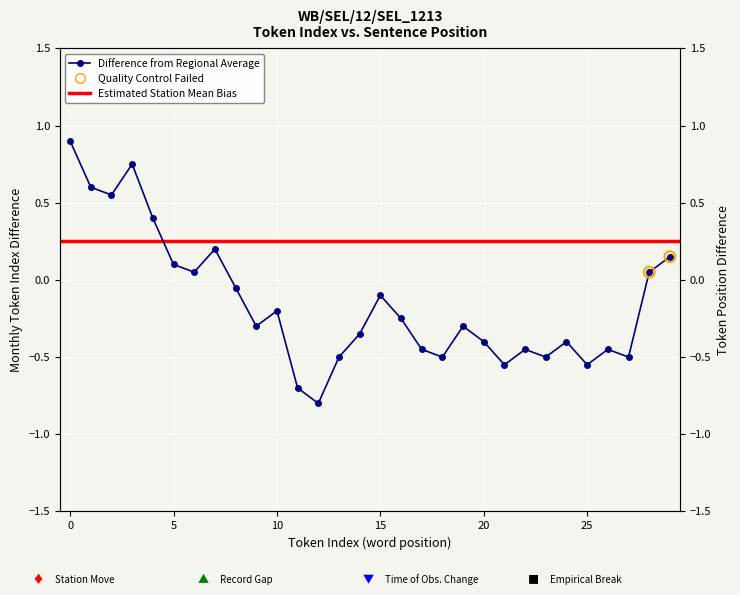

What is the change in value from 2 to 29?

-0.4